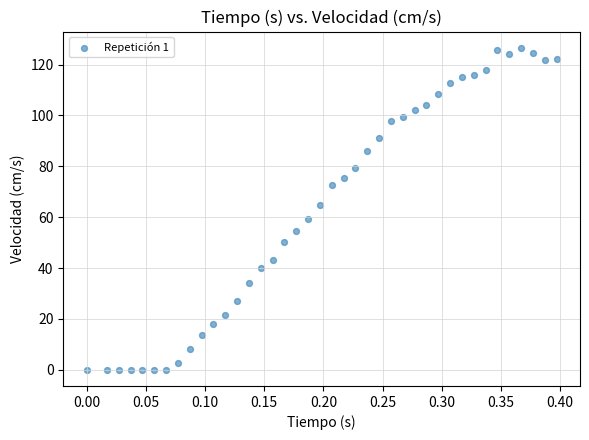

What Y value in the scatter plot is closest to 63?

64.9